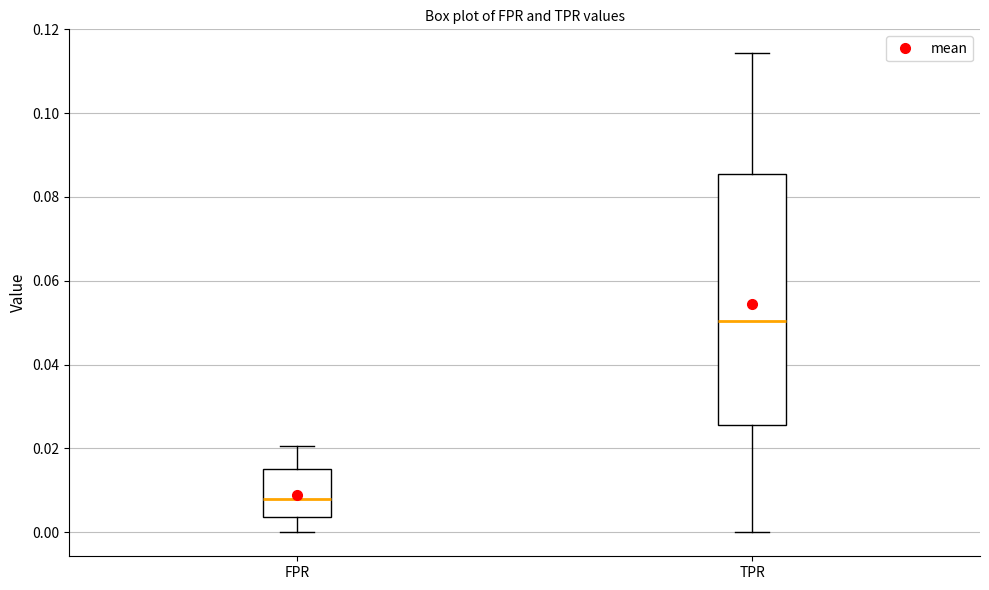

Where is the lower edge of the box for TPR on the y-axis? The values are not printed on the chart, so give them approximately, as read against the axis.

0.026